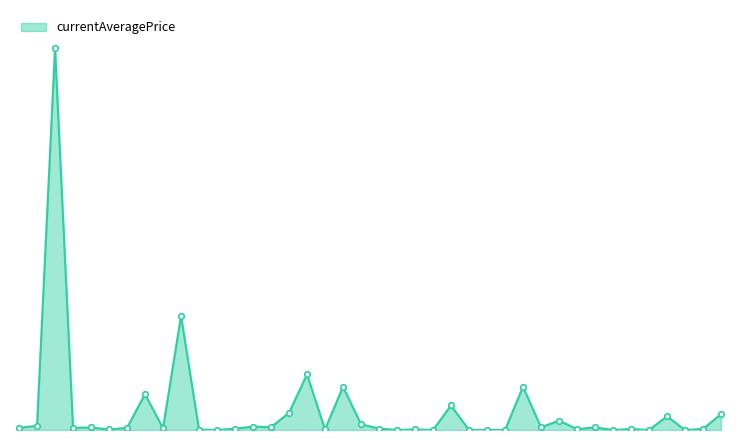

Does the chart have visible grid lines?

No